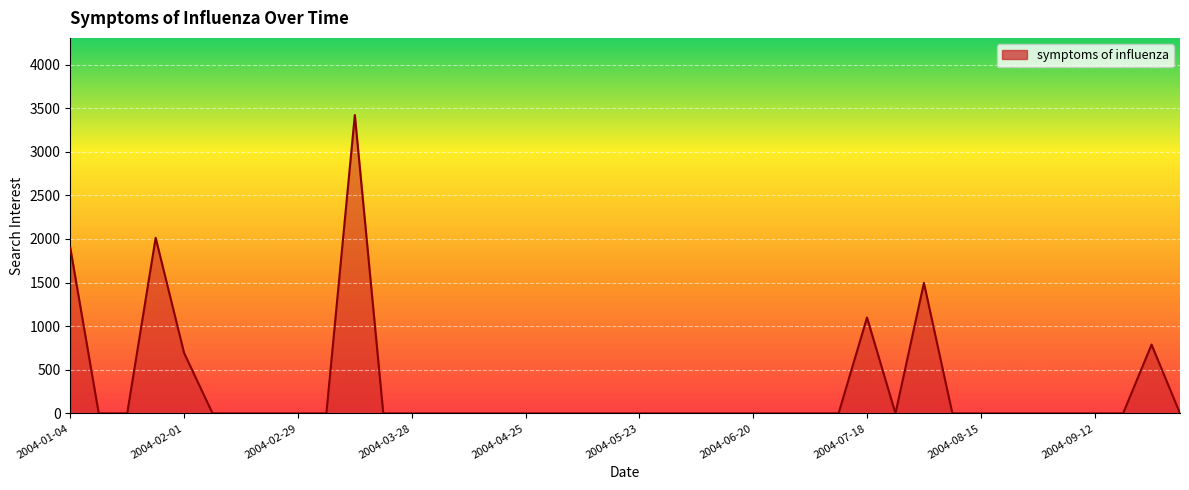

What is the greatest value displayed?

3421.1